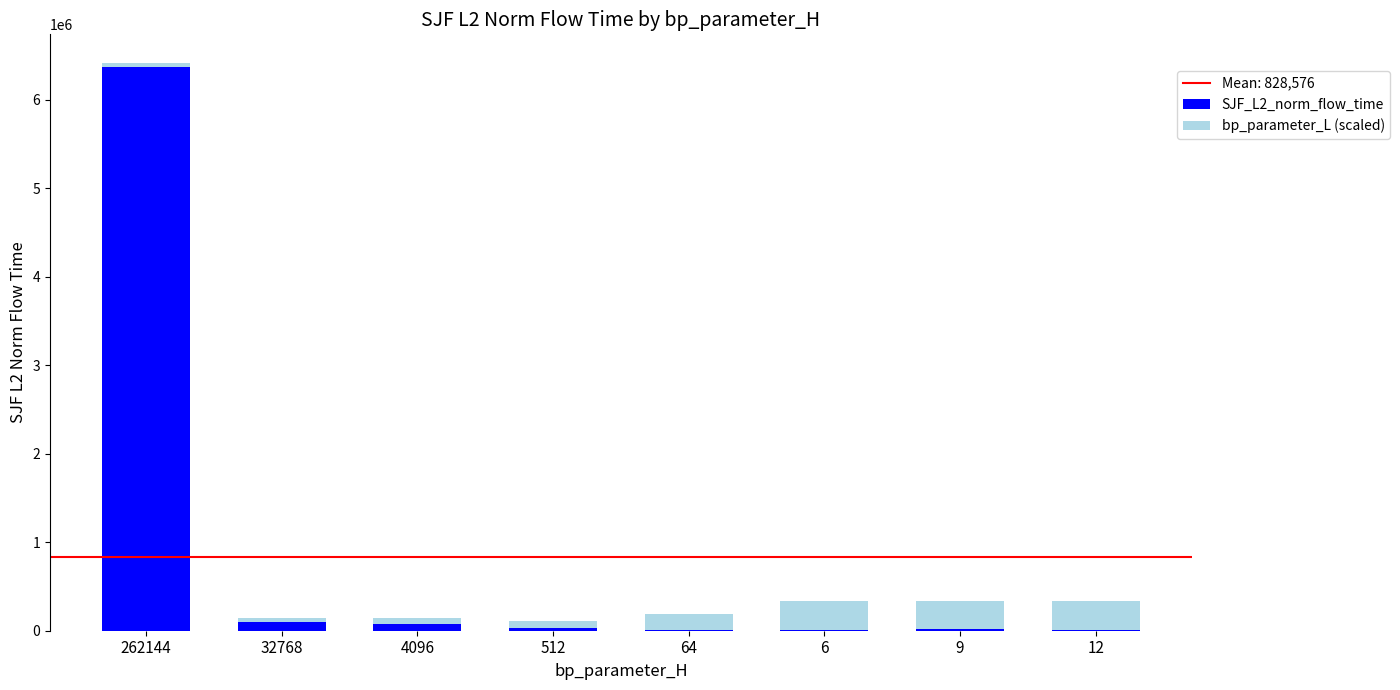

What is the sum of all SJF_L2_norm_flow_time values?

6628611.7